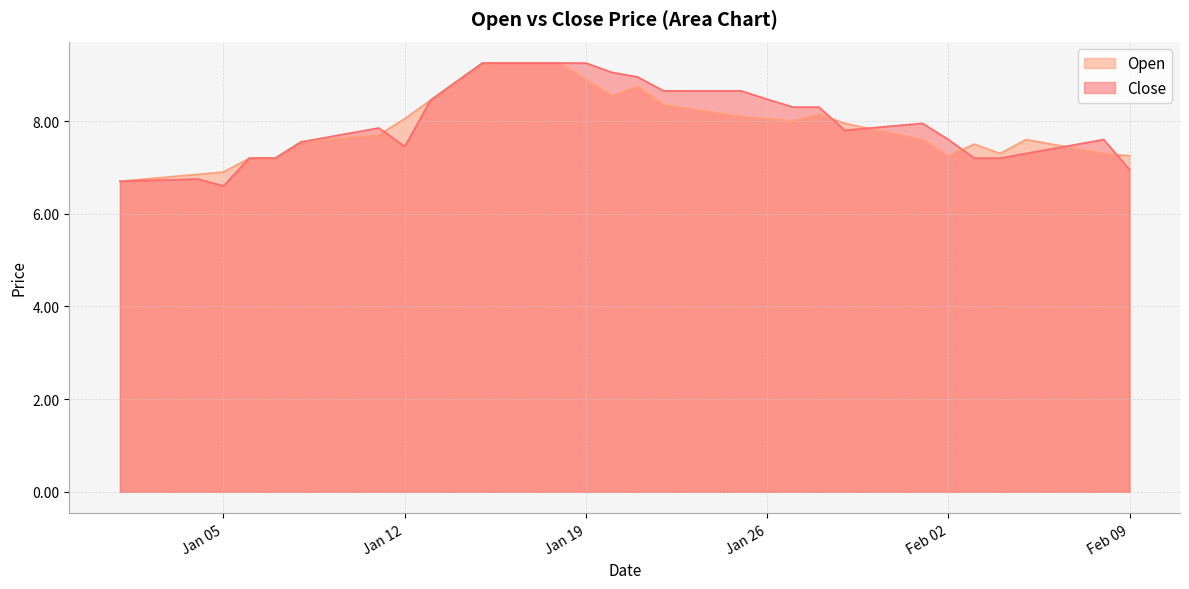

What is the highest value of the Close series?

9.2